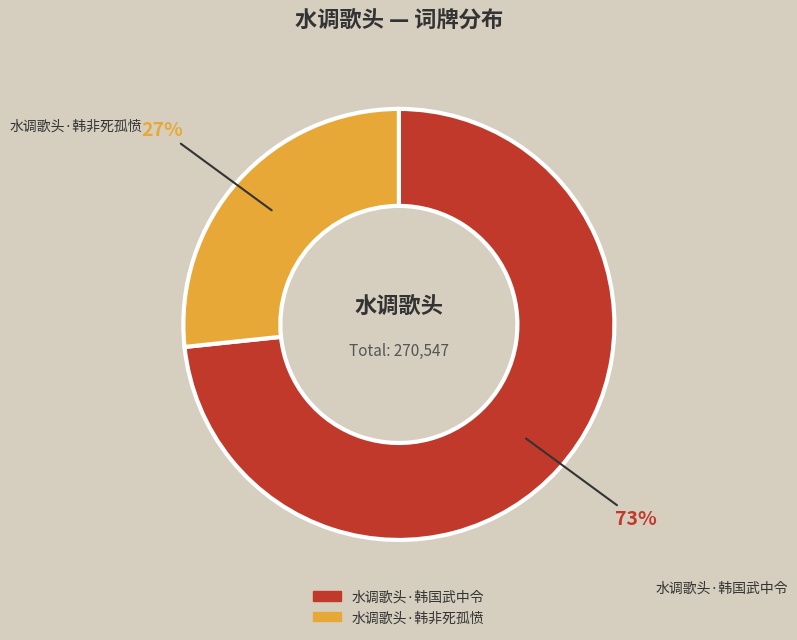

Is it true that 水调歌头·韩非死孤愤 is 20% of the pie?

False